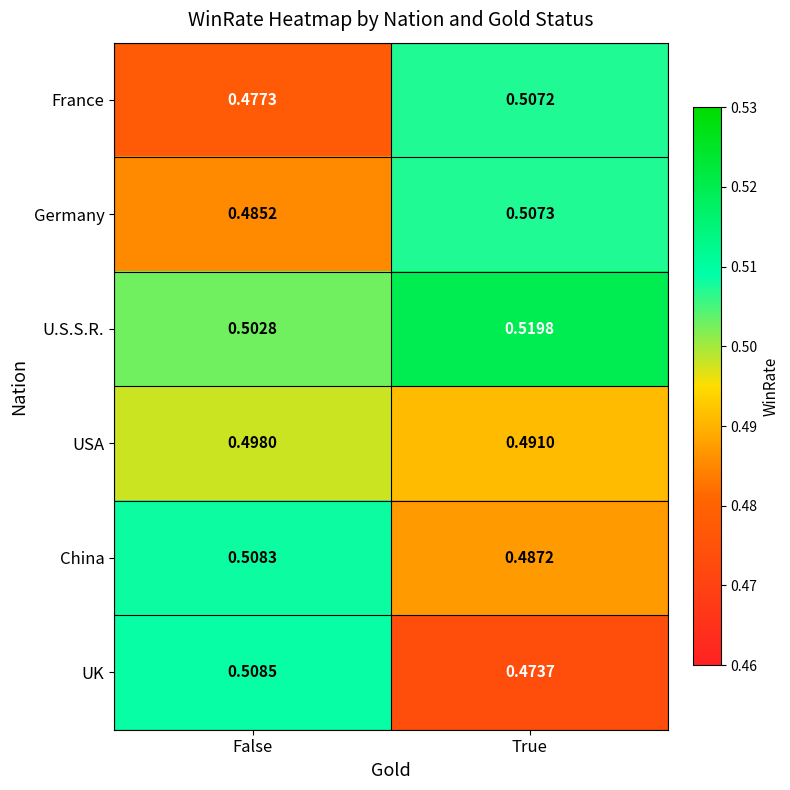

At which category is the sum across all series the highest?

True